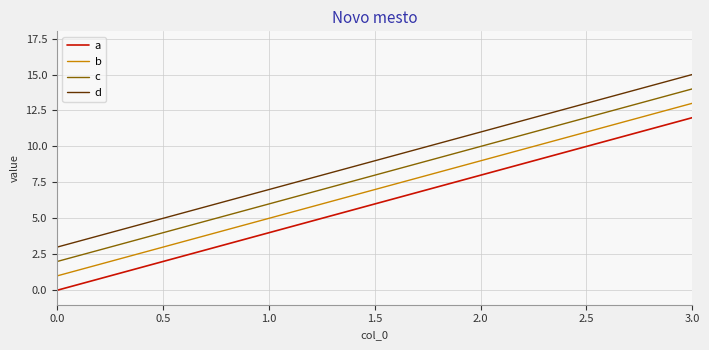

True or false: d and a intersect in this chart.

False